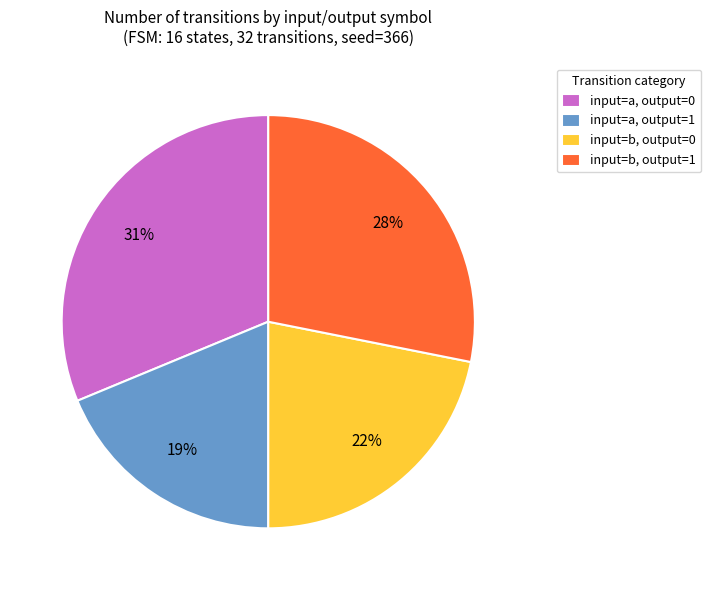

Is there a majority slice in this chart?

No